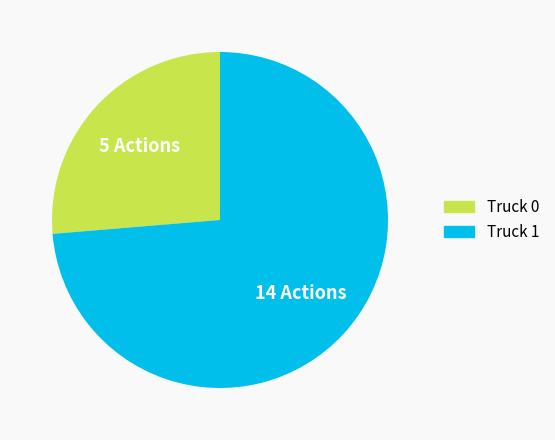

Which category has the biggest portion of the pie?

Truck 1